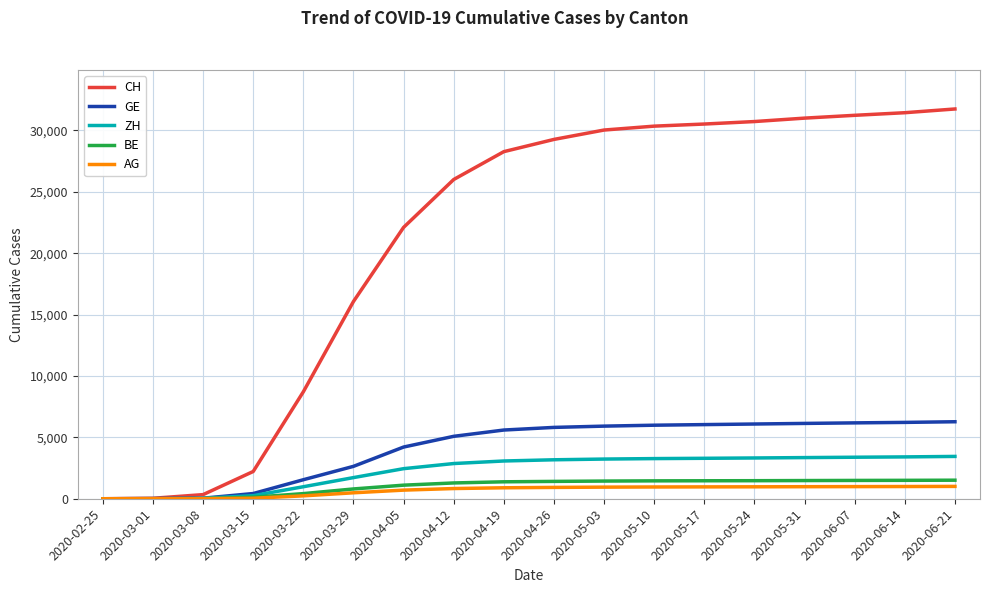

Is the value of BE at 2020-04-05 greater than the value of GE at 2020-03-01?

Yes